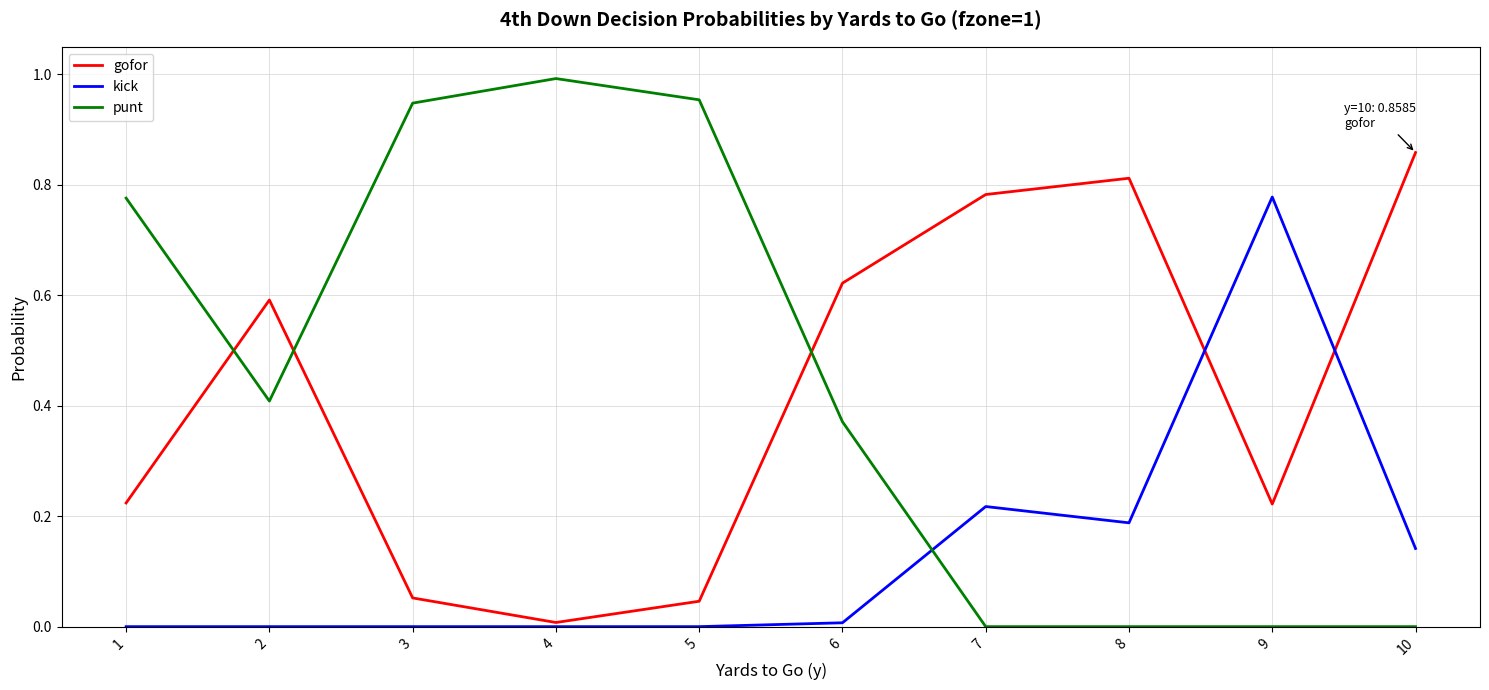

How many lines are shown in the chart?

3